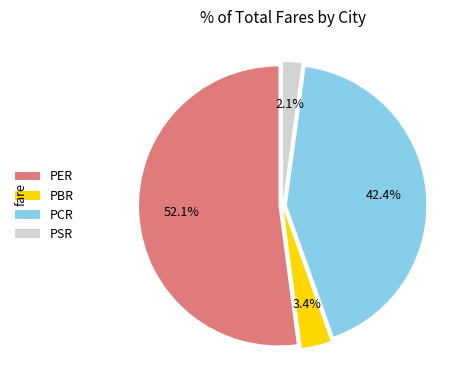

Between PCR and PER, which is larger?

PER